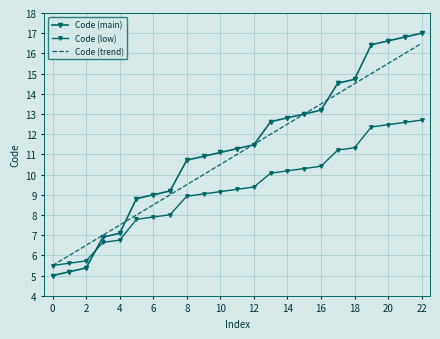

List the series in order of their peak value, lowest first.

Code (low), Code (trend), Code (main)